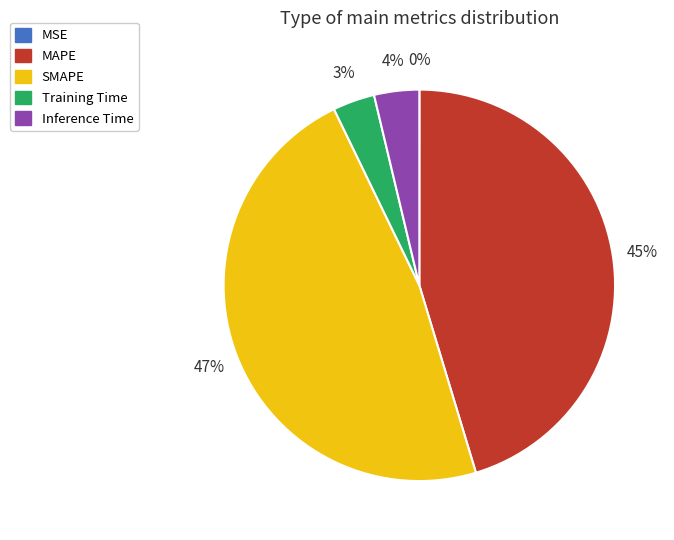

To the nearest percent, what is the difference between the largest and smallest slice percentages?

47%